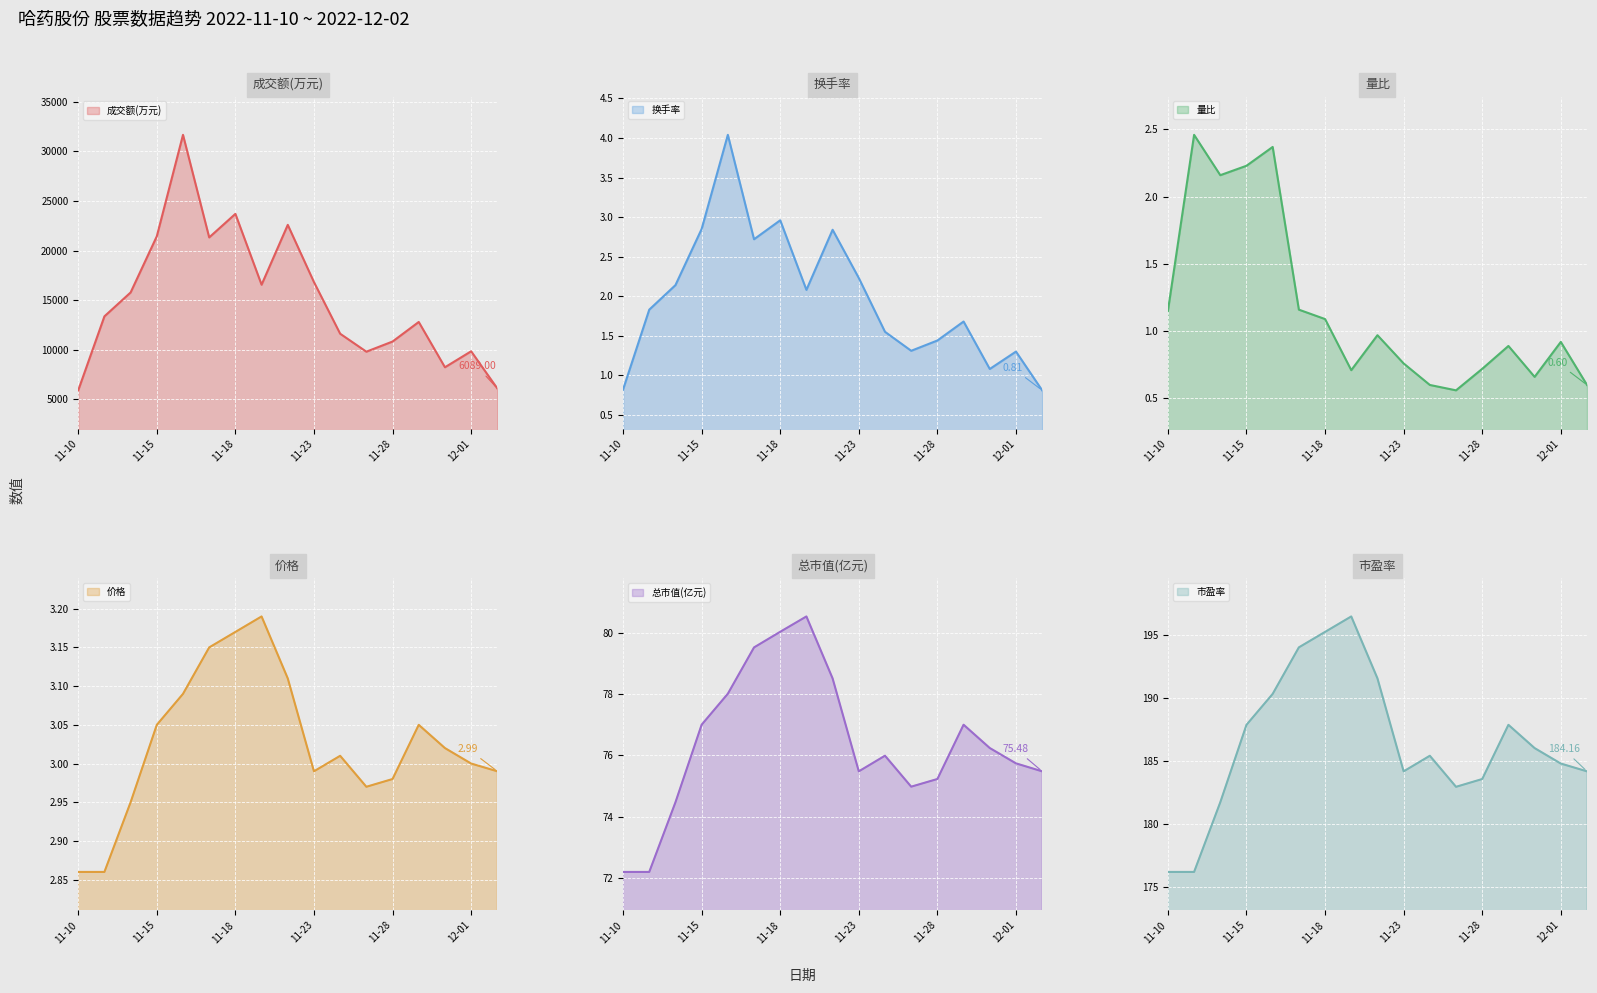

What is the label of the 5th point from the left?

2022-11-16